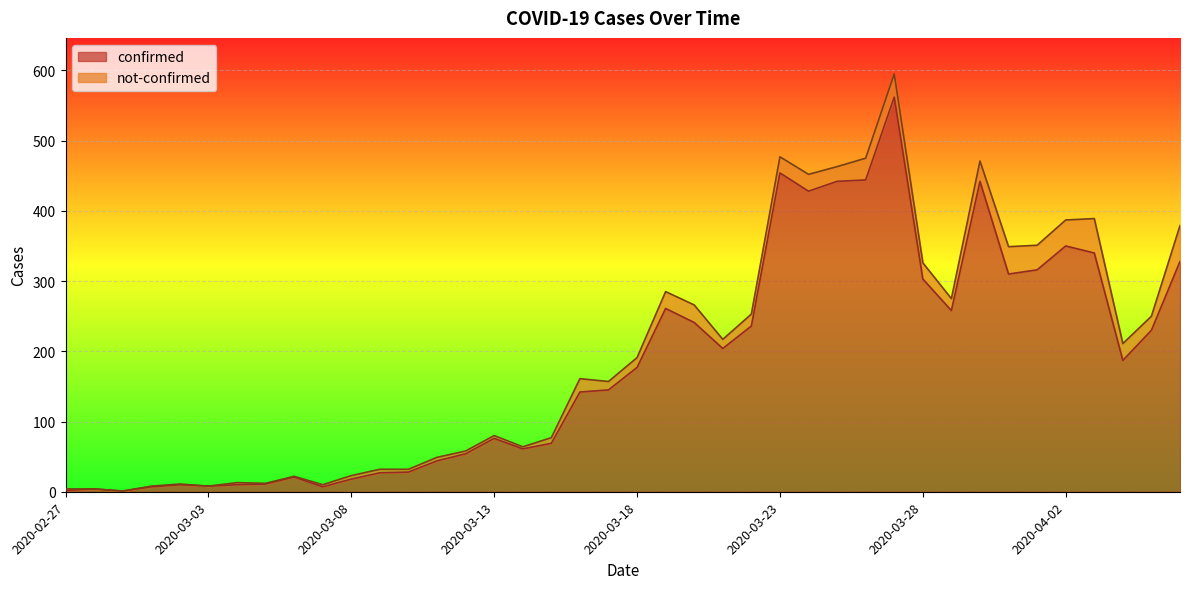

The chart shows a value of 7 at 2020-03-01. True or false?

True